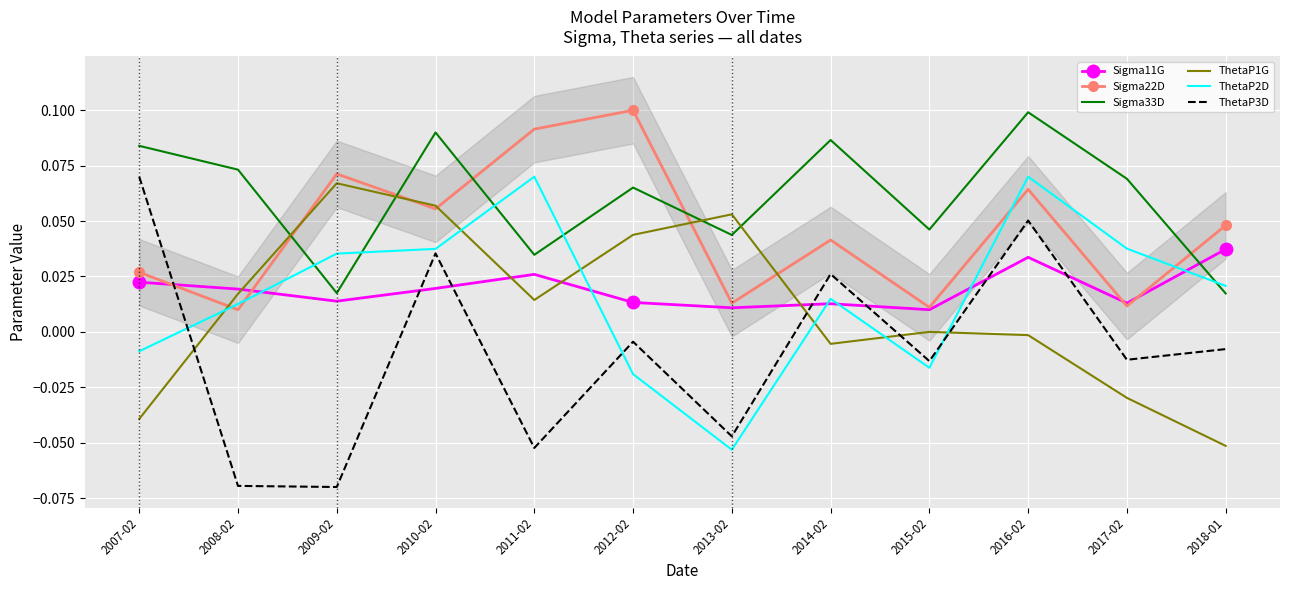

How many intersections are there between Sigma33D and Sigma22D?

5